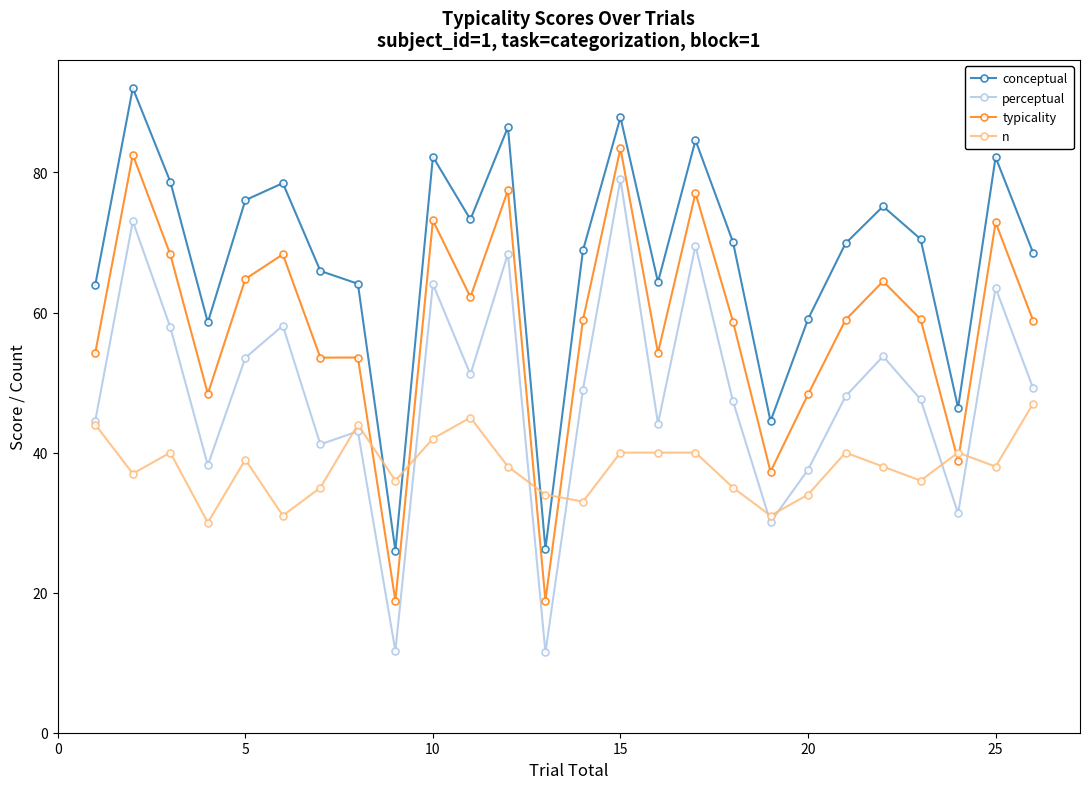

What is the maximum value for perceptual?

79.0